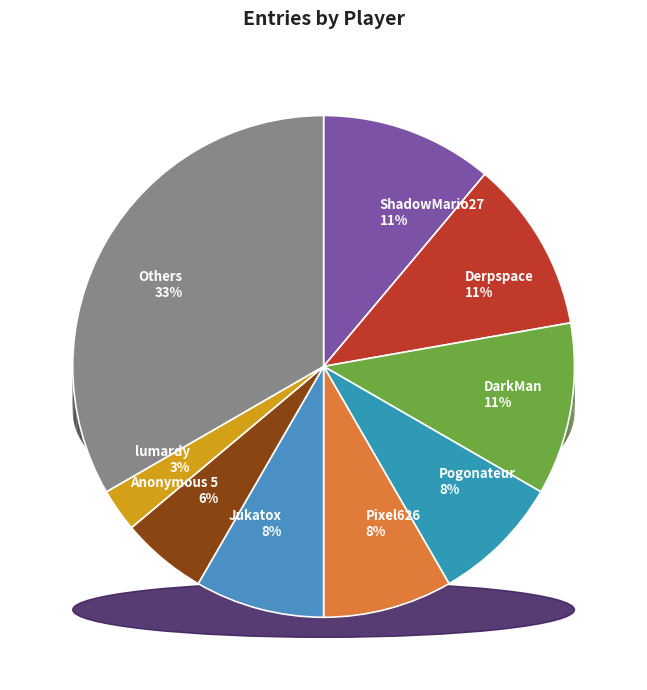

The lumardy slice represents 3% of the pie. True or false?

True